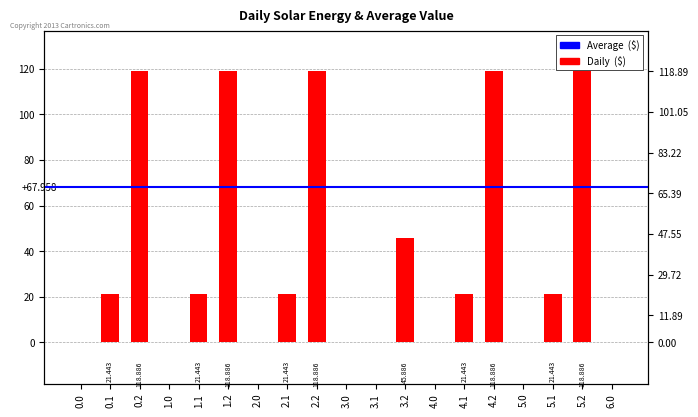

Which has a higher value, 4.0 or 2.1?

2.1